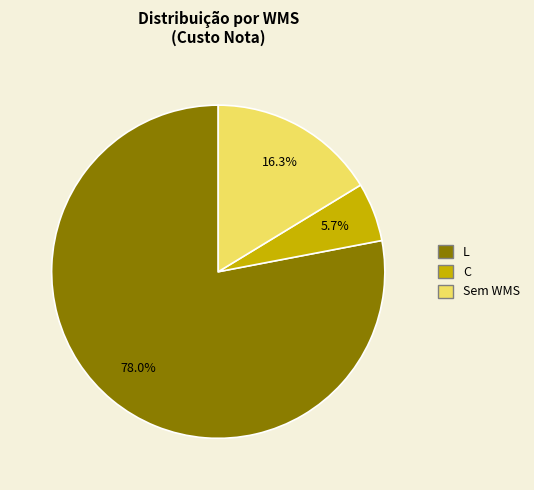

Does any single category account for the majority?

Yes